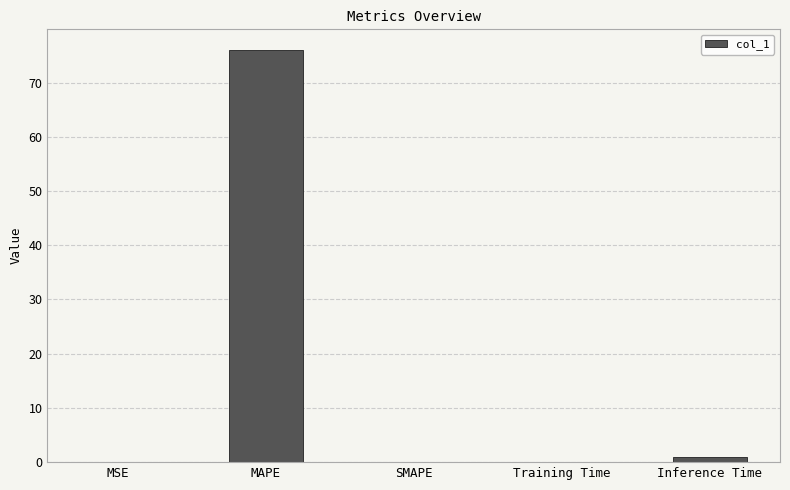

What is the difference between the values at Training Time and Inference Time?

0.9